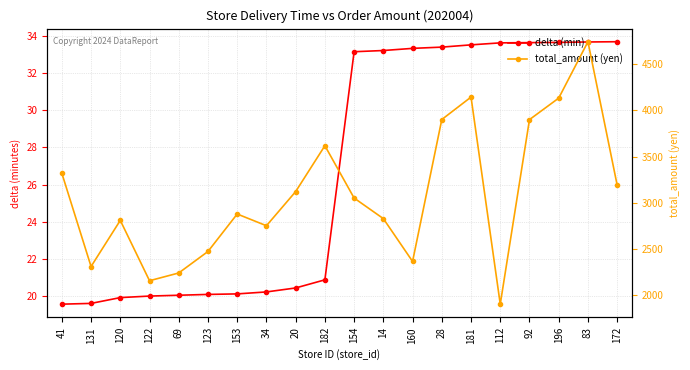

How many values in the delta (min) series are below 33?

10